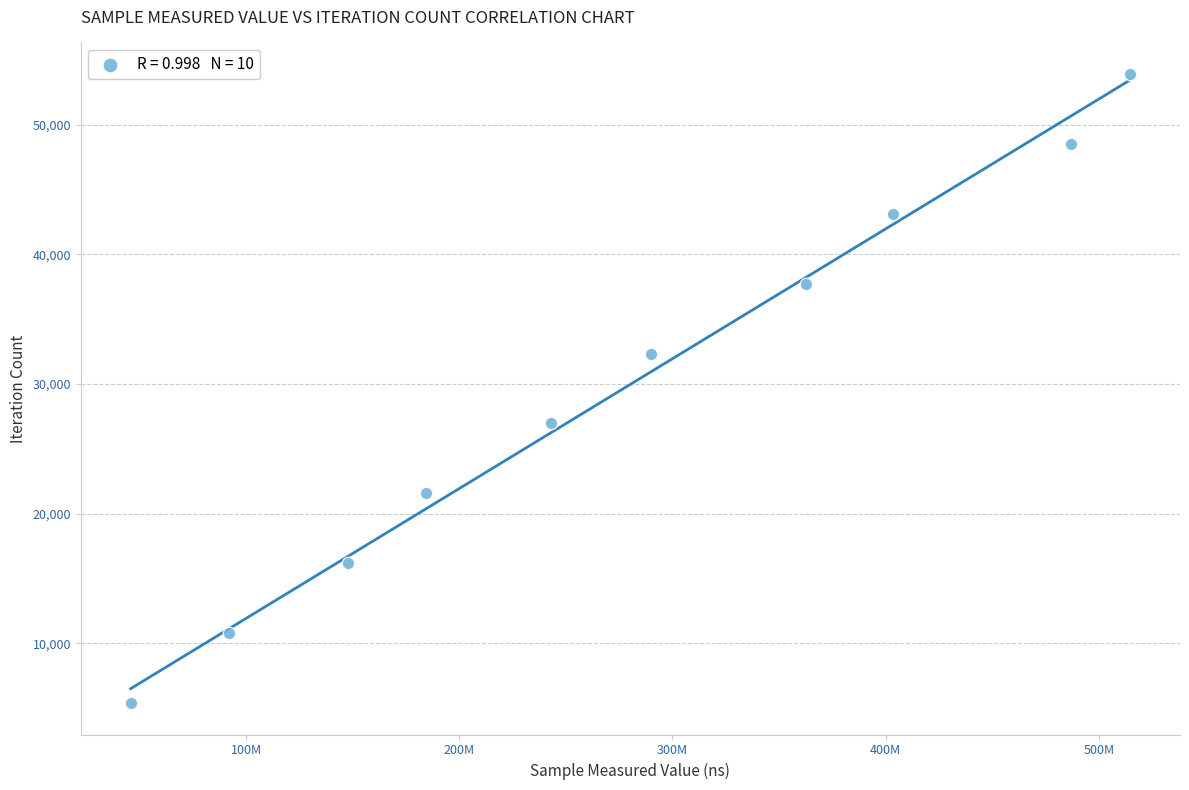

What is the average X value?

277083715